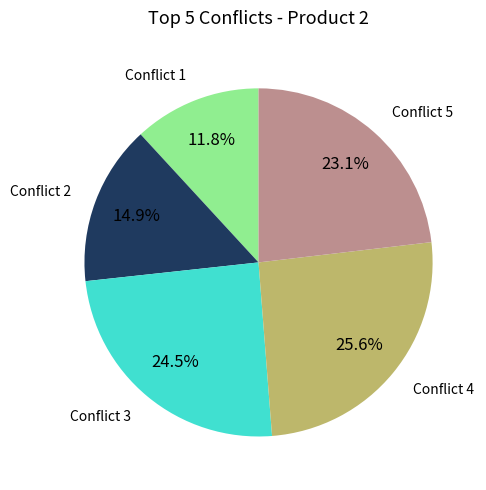

Is Conflict 3 the majority of the pie?

No